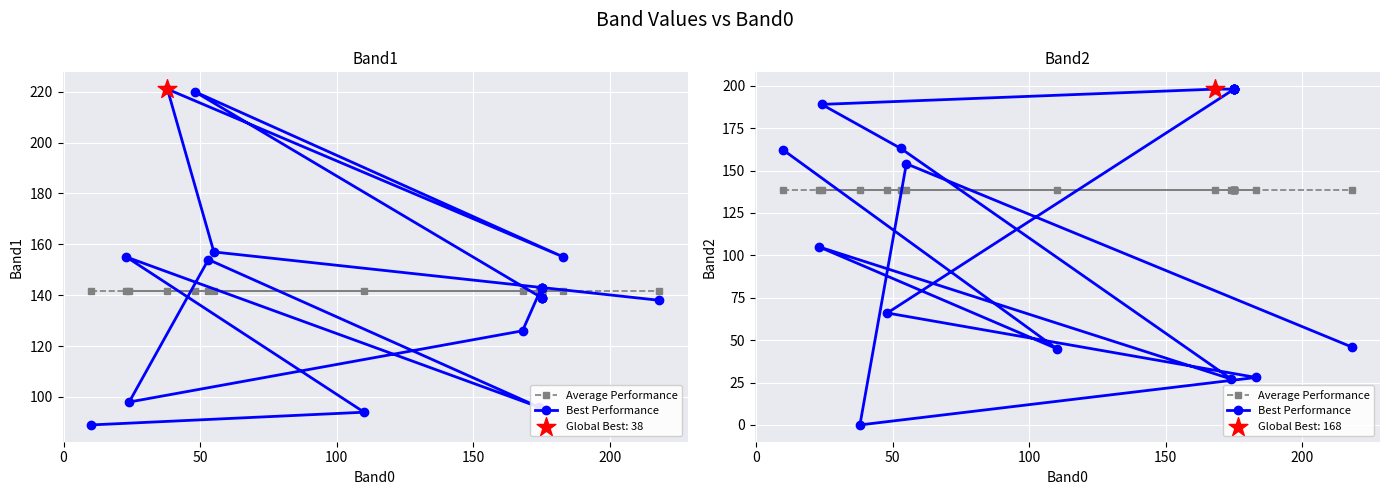

Is the value of Best Performance at 11 greater than the value of Average Performance at 17?

Yes